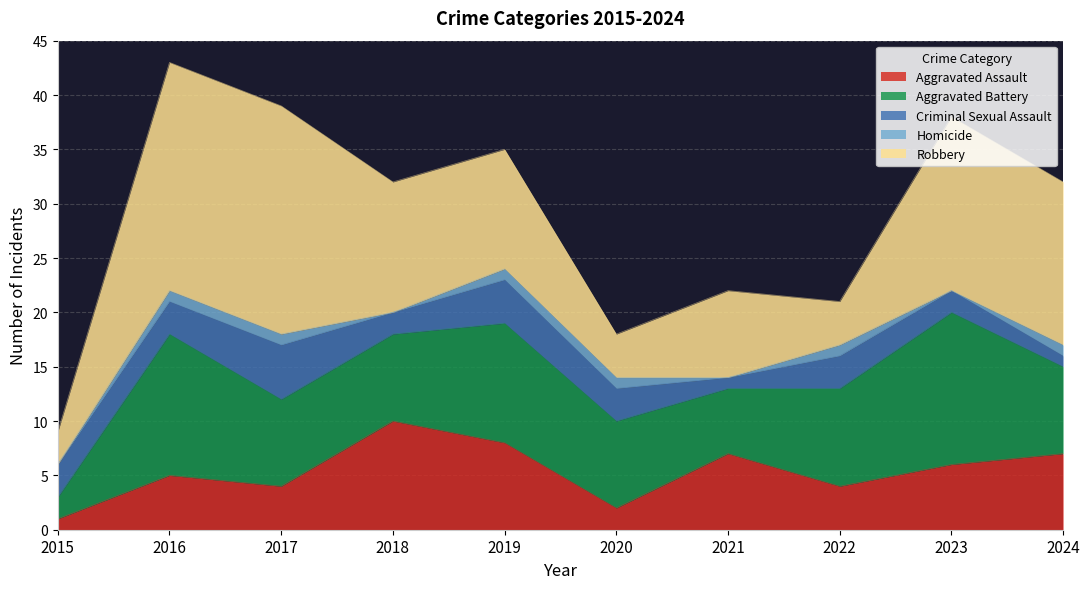

How many series are shown in this chart?

5